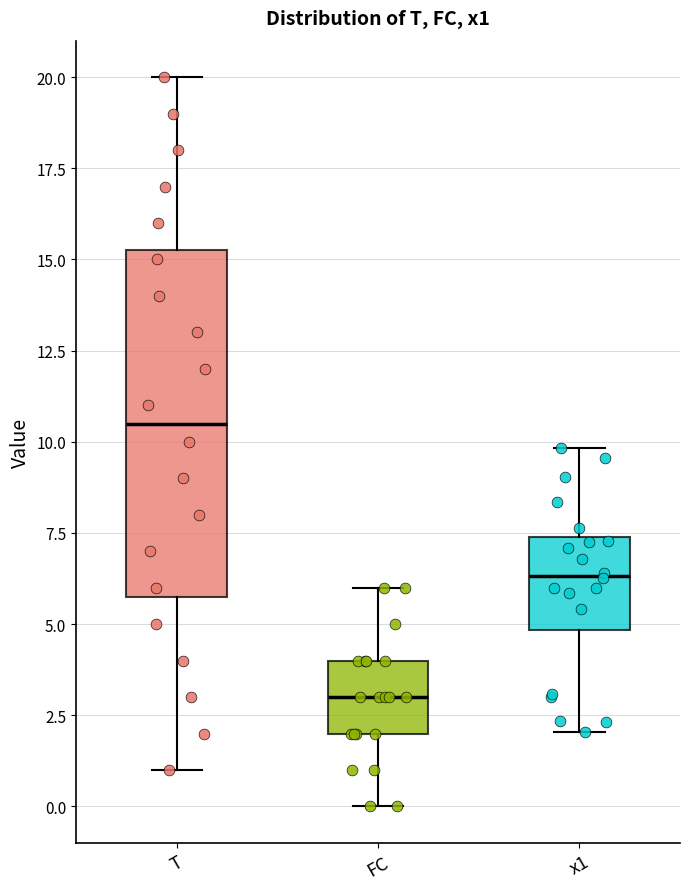

Comparing the boxes themselves (not the whiskers), which one is the tallest?

T